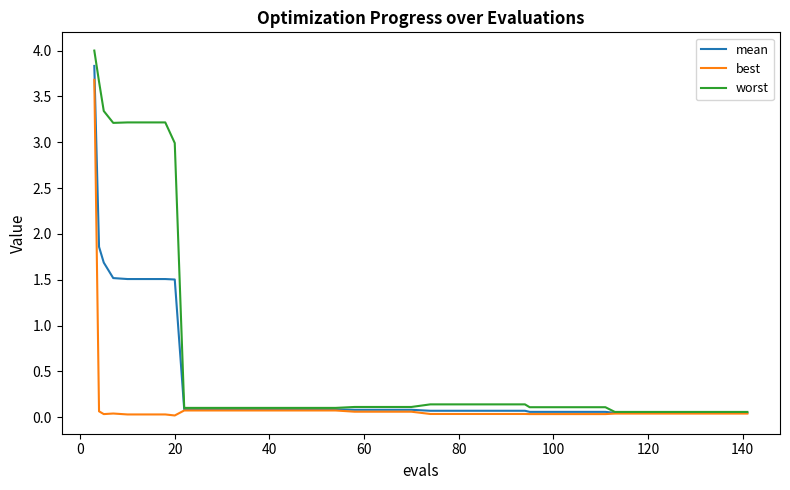

List the series in order of their overall mean, lowest first.

best, mean, worst